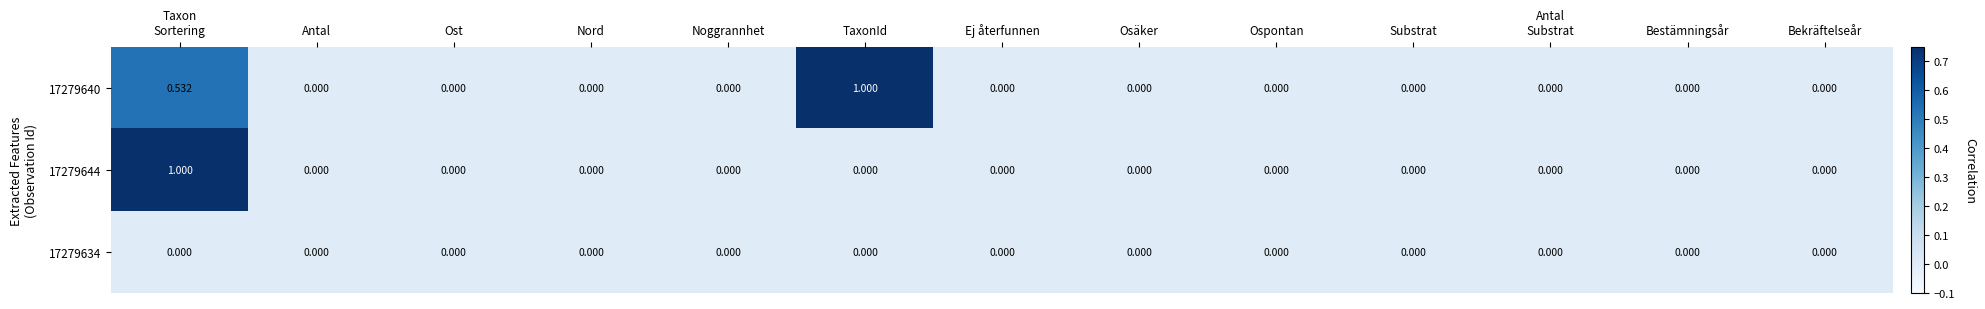

At which label does 17279640 reach its peak?

TaxonId